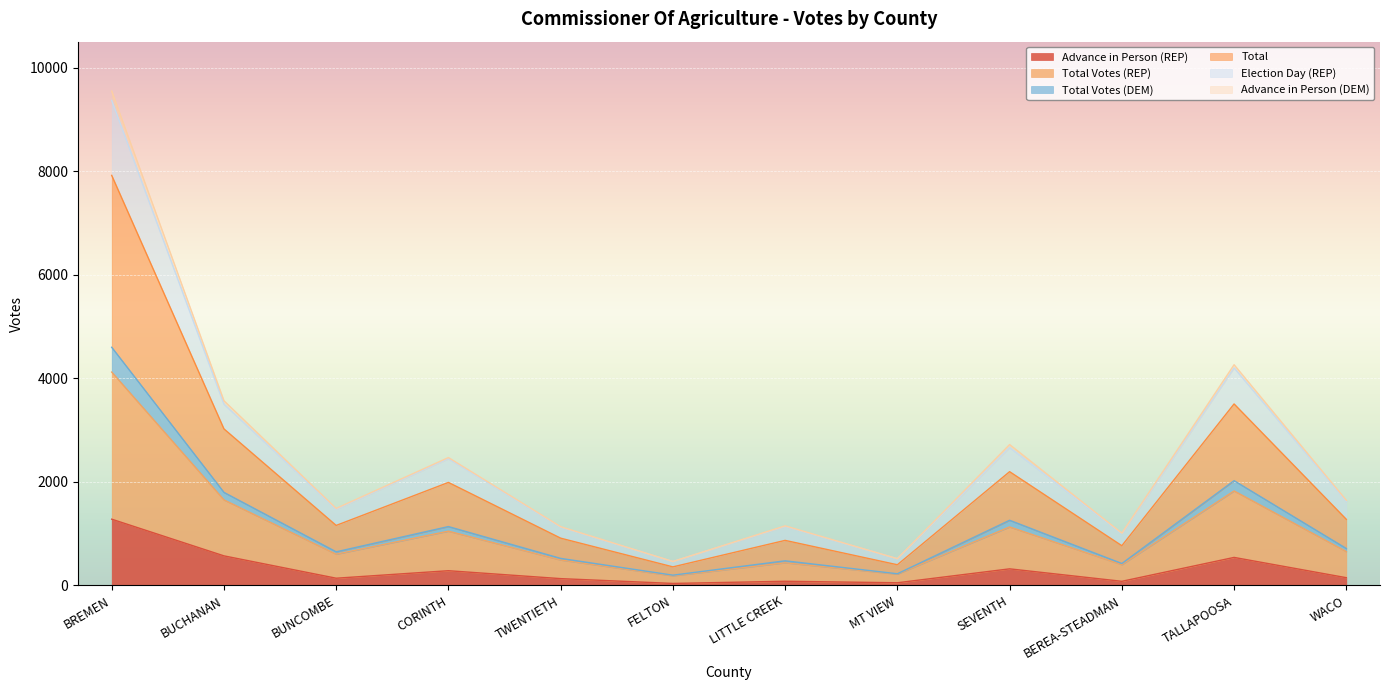

At how many categories does at least one series exceed 1008?

10